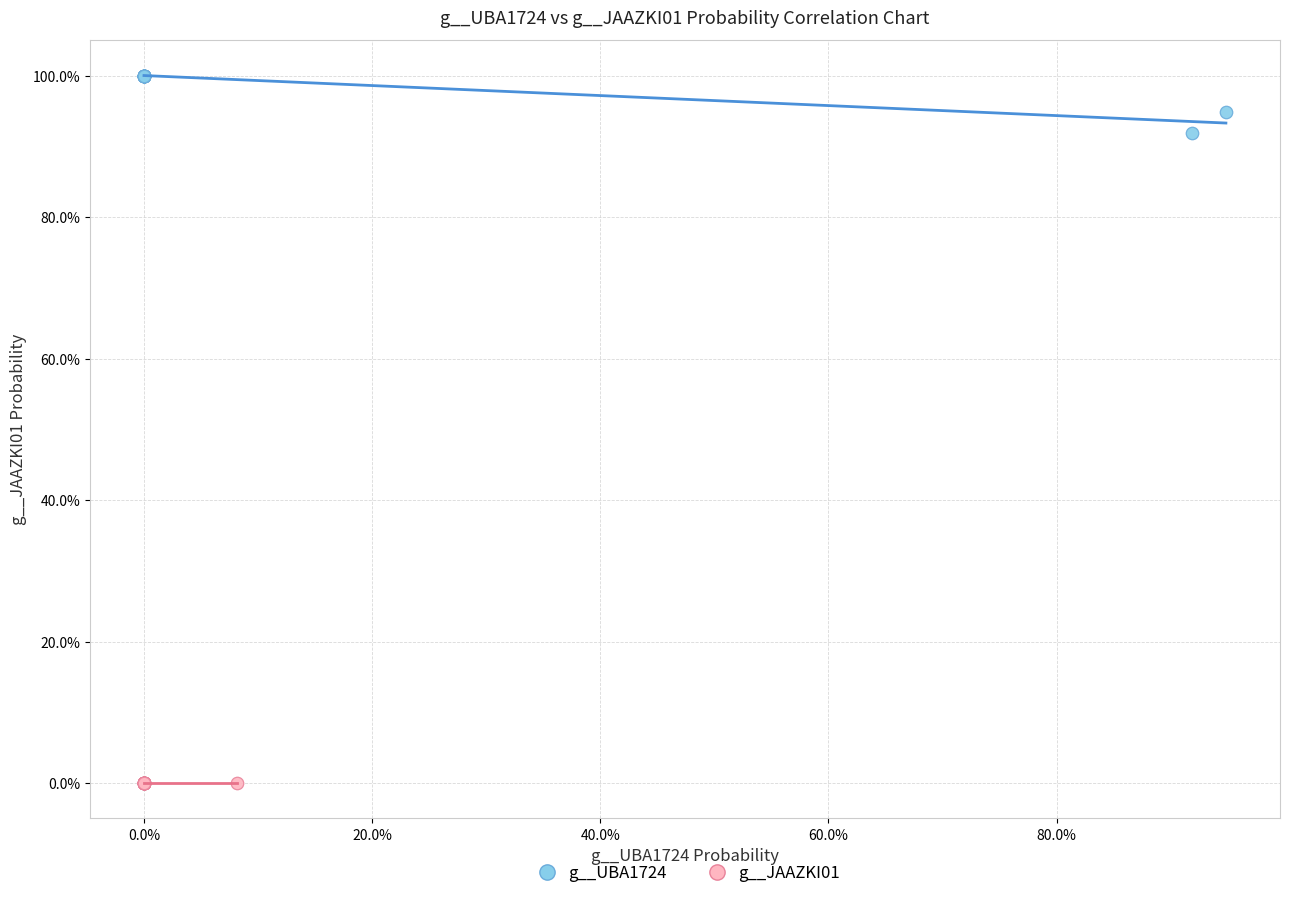

What are all the series names shown in the legend?

g__UBA1724, g__JAAZKI01